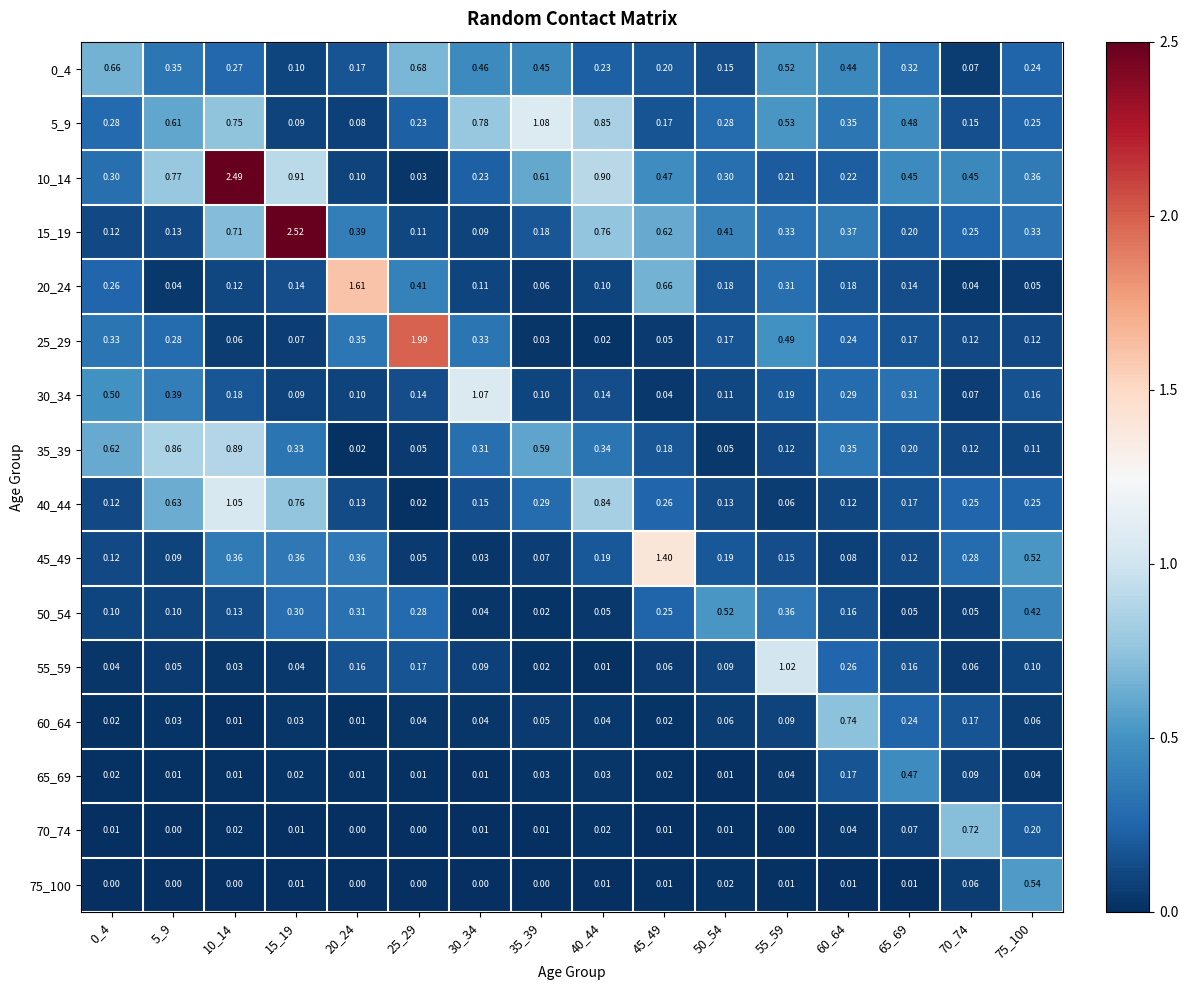

Is the value of 0_4 at 50_54 greater than the value of 75_100 at 0_4?

Yes